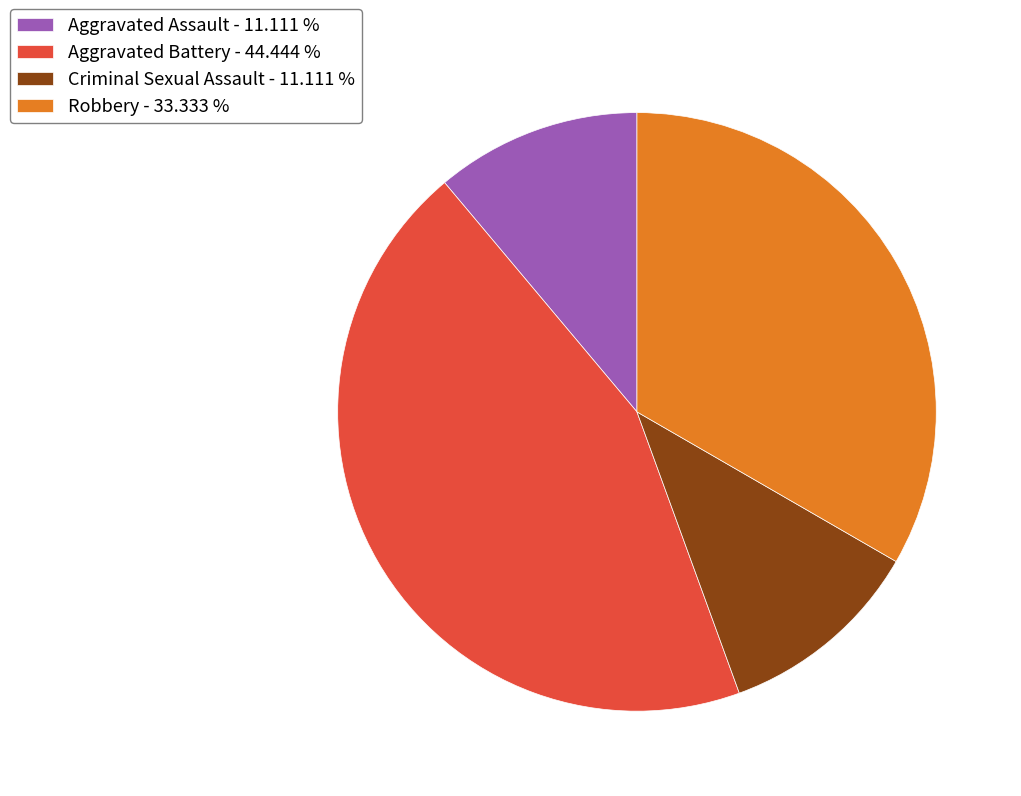

Is it true that Aggravated Assault is 11% of the pie?

True